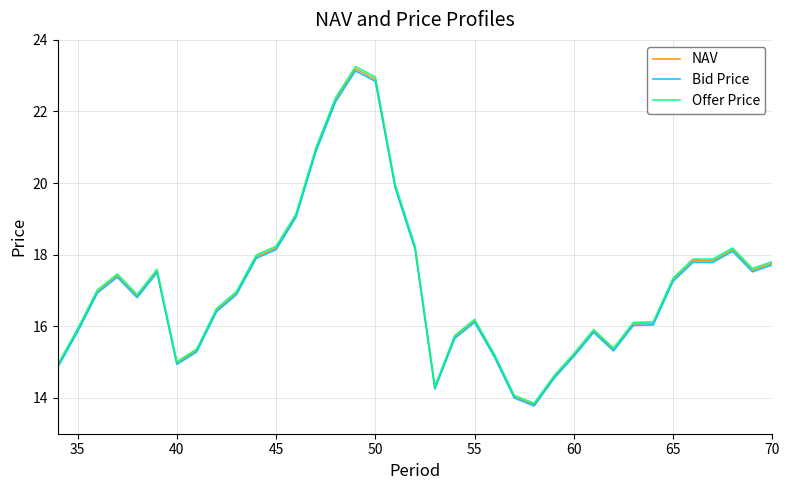

What is the average value of the Offer Price series?

17.2